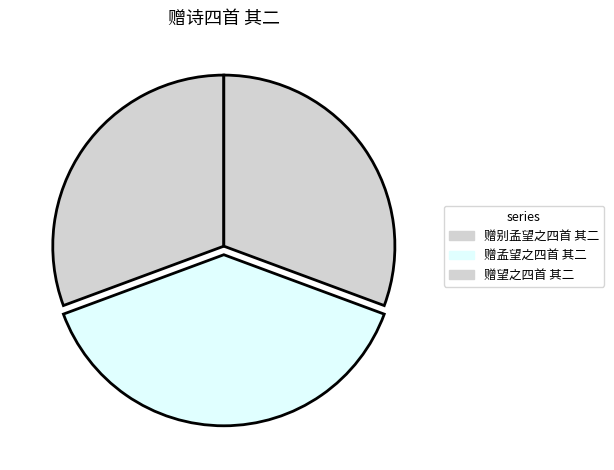

Does 赠孟望之四首 其二 represent more than half of the total?

No